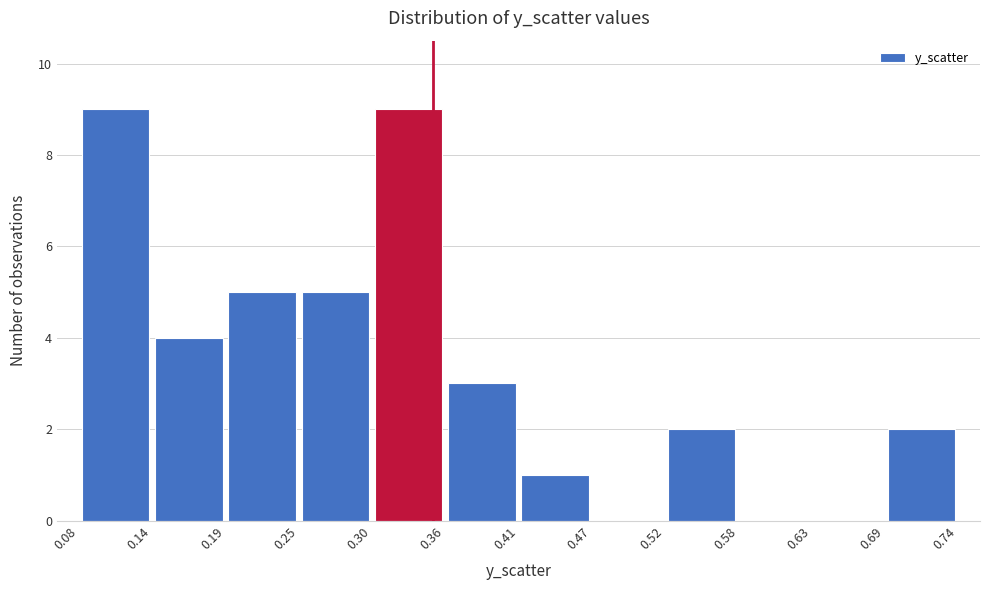

Reading left to right, list every bar in this chart as the range it spans on the x-axis followed by its height. The values are not printed on the chart, so give them approximately, as read against the axis.

0.08 to 0.14: 9
0.14 to 0.19: 4
0.19 to 0.25: 5
0.25 to 0.30: 5
0.30 to 0.36: 9
0.36 to 0.41: 3
0.41 to 0.47: 1
0.47 to 0.52: 0
0.52 to 0.58: 2
0.58 to 0.63: 0
0.63 to 0.69: 0
0.69 to 0.74: 2